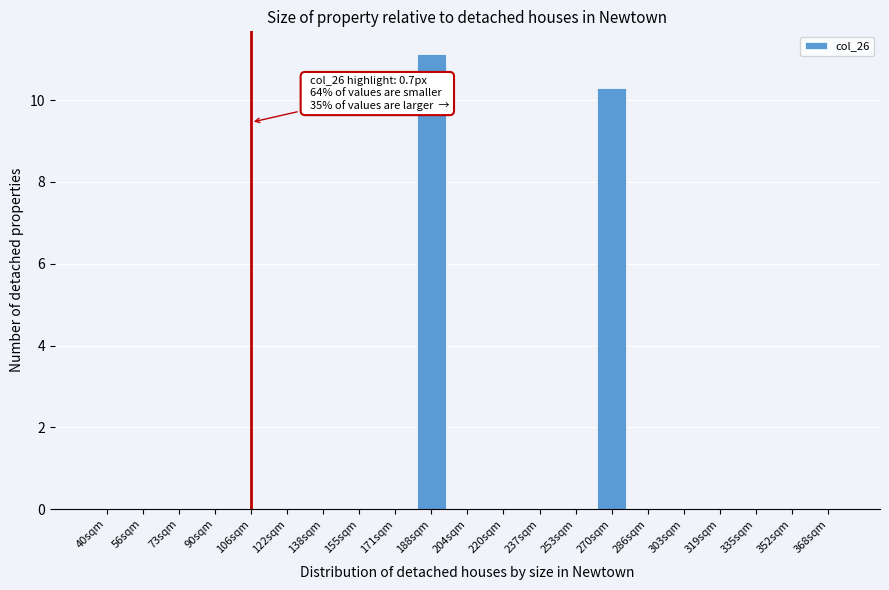

Reading left to right, what are all the values shown in this chart?

40sqm=0.0	56sqm=0.0	73sqm=0.0	90sqm=0.0	106sqm=0.0	122sqm=0.0	138sqm=0.0	155sqm=0.0	171sqm=0.0	188sqm=11.1	204sqm=0.0	220sqm=0.0	237sqm=0.0	253sqm=0.0	270sqm=10.3	286sqm=0.0	303sqm=0.0	319sqm=0.0	335sqm=0.0	352sqm=0.0	368sqm=0.0